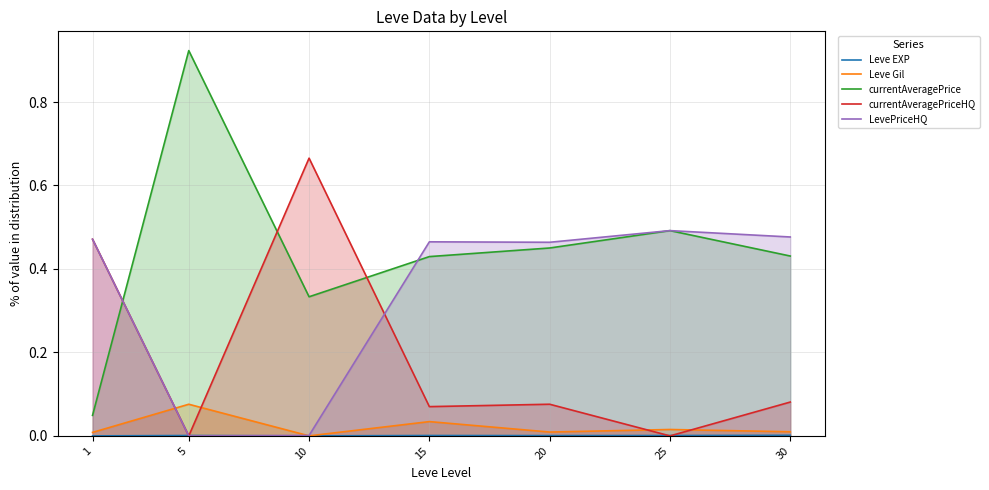

True or false: LevePriceHQ and Leve Gil intersect in this chart.

True